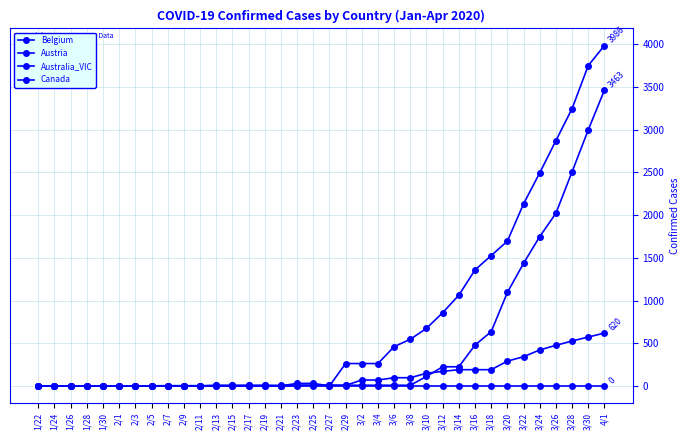

Count the number of data series in this chart.

4